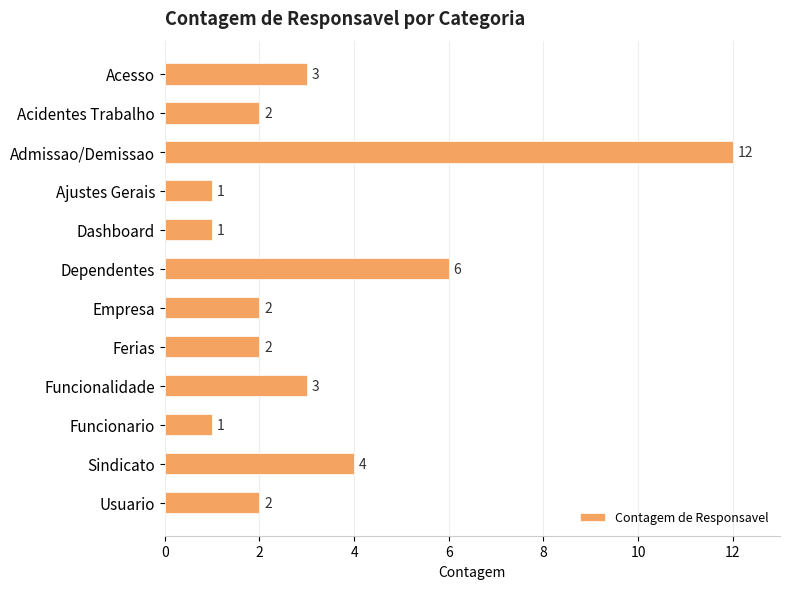

The chart shows a value of 4 at Acesso. True or false?

False